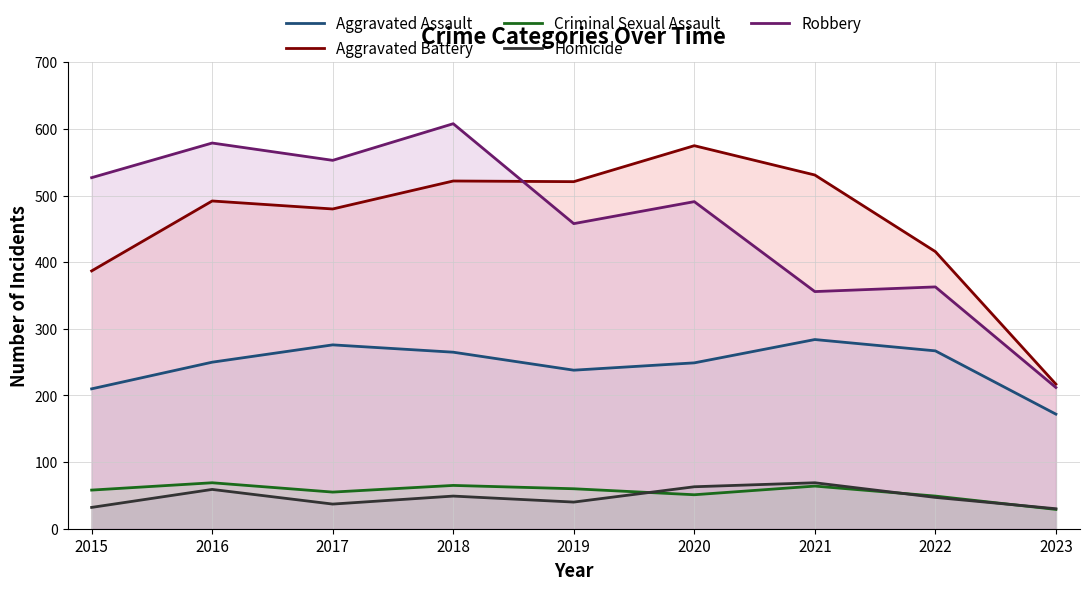

What is the difference between the Robbery values at 2015 and 2017?

26